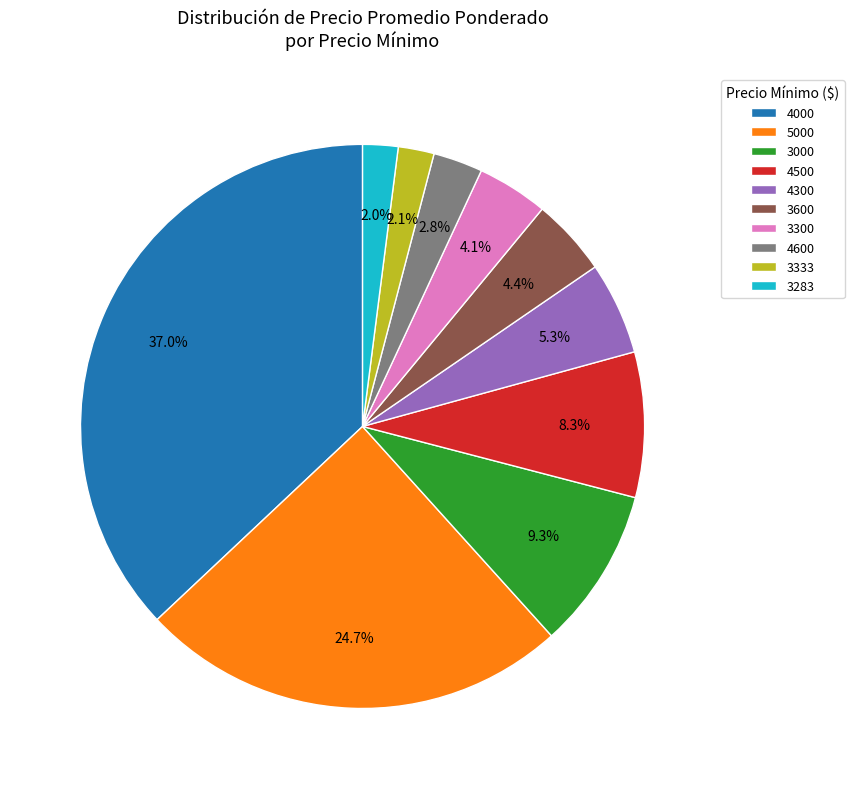

Which category has the biggest portion of the pie?

4000